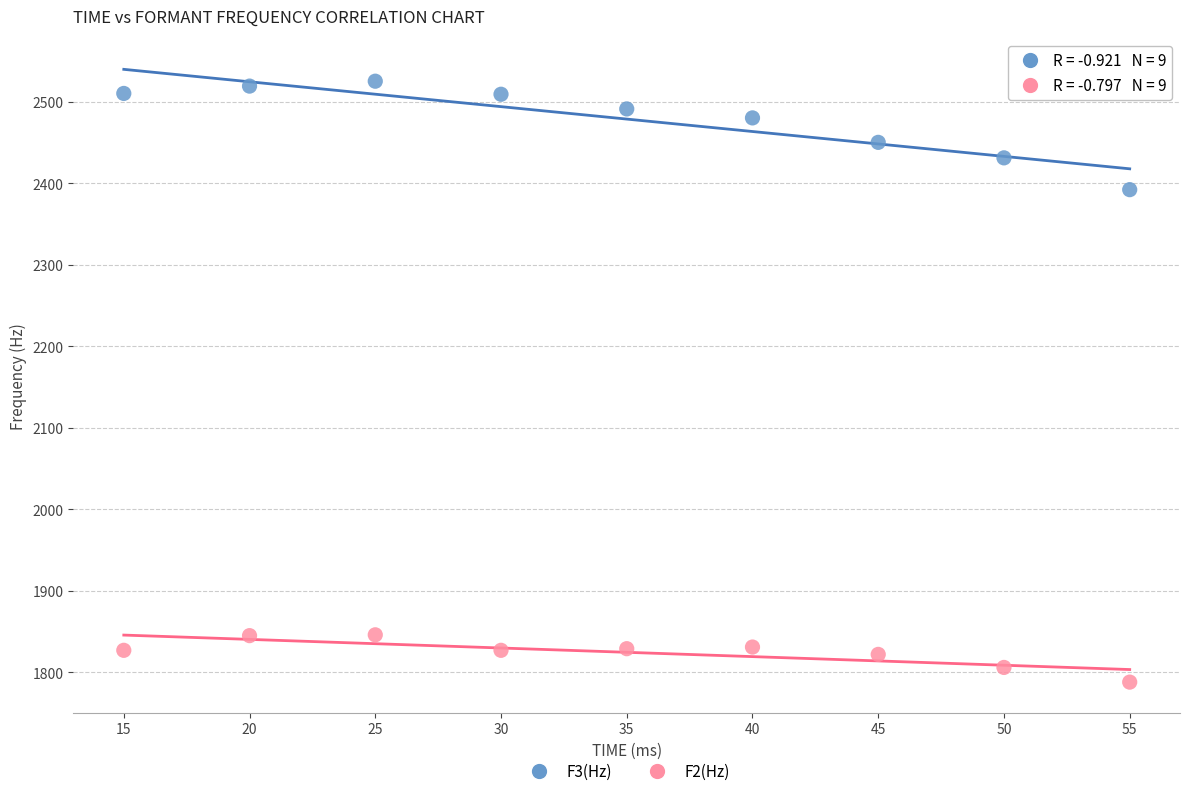

Which series contains the lowest Y value?

F2(Hz)